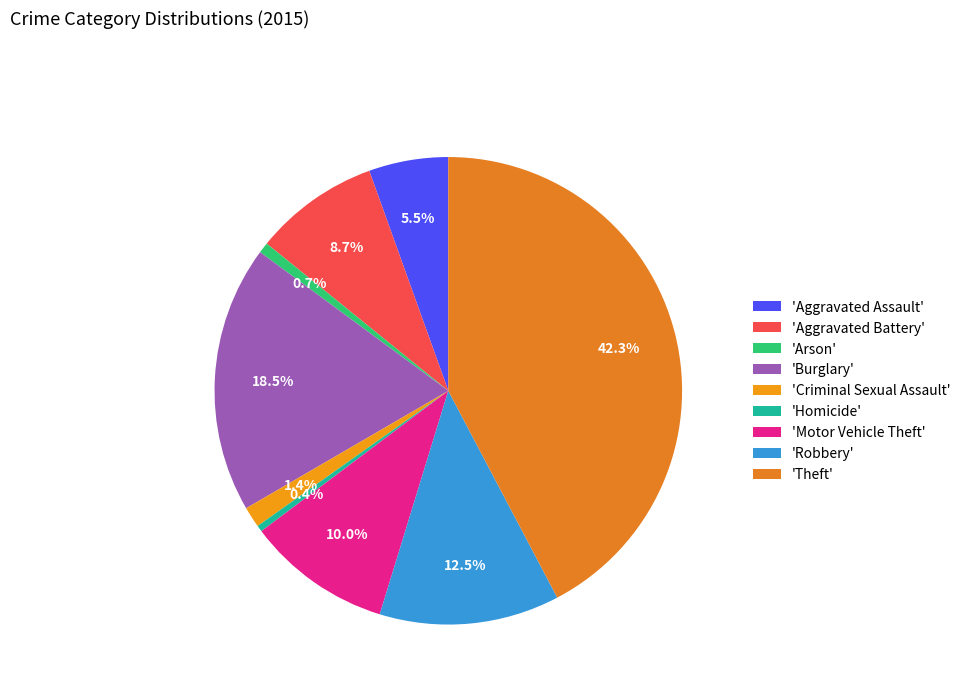

How many segments does this pie chart have?

9